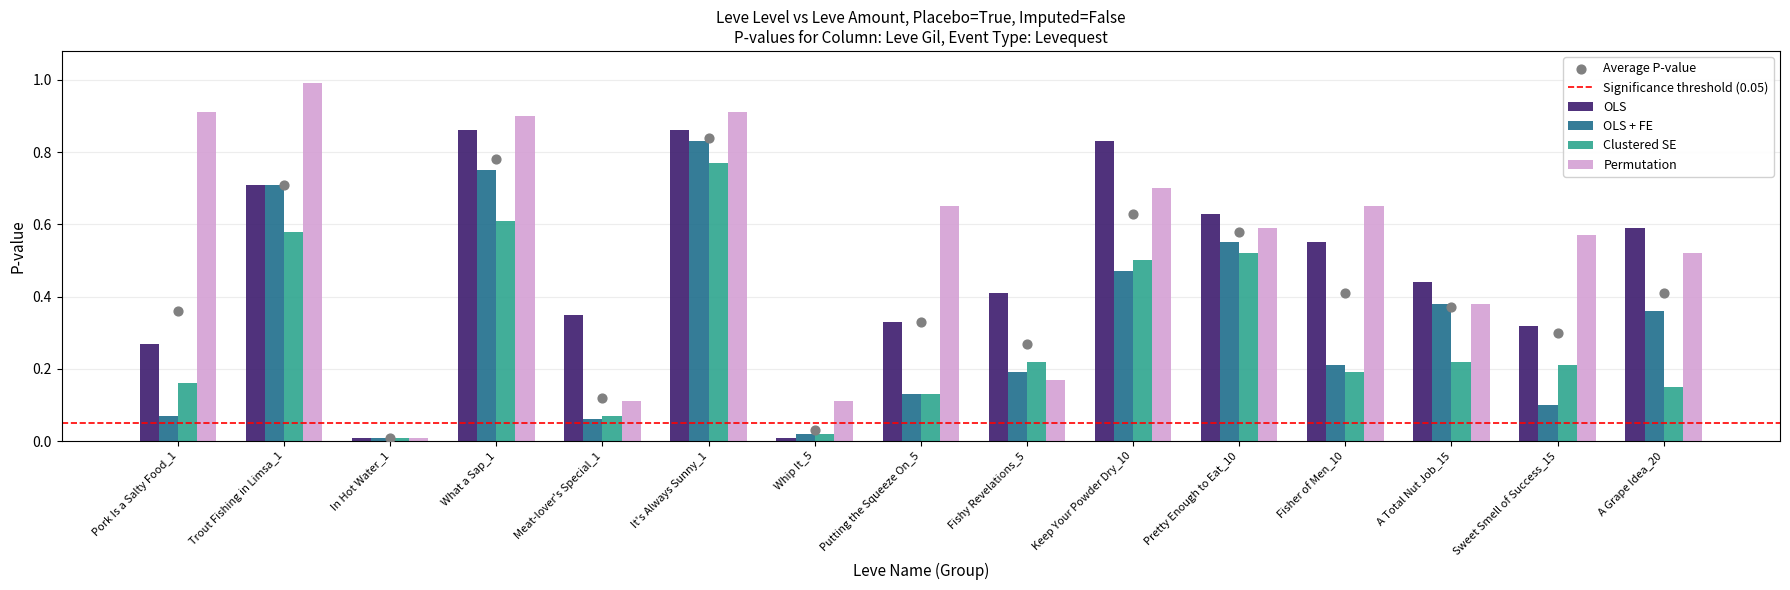

Which series has the widest spread of Y values?

Permutation